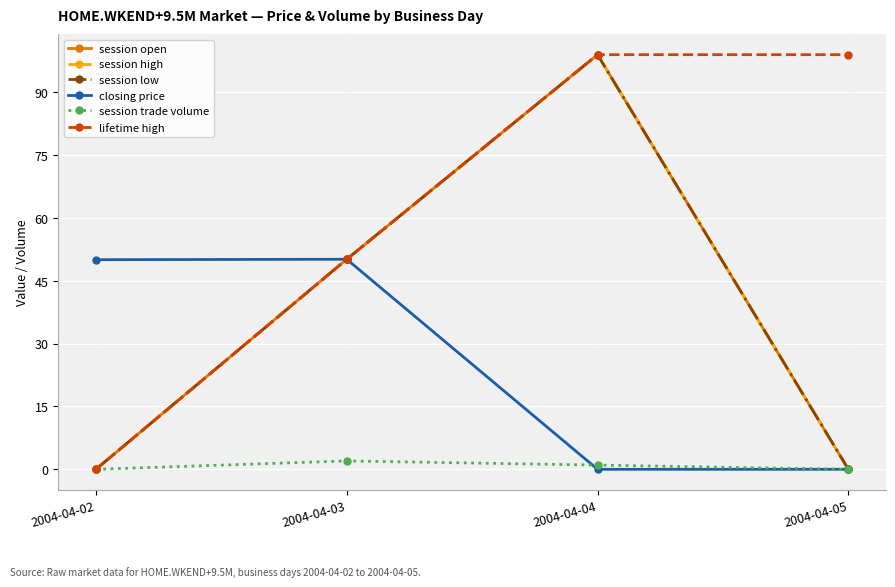

What is the maximum value for session high?

98.9